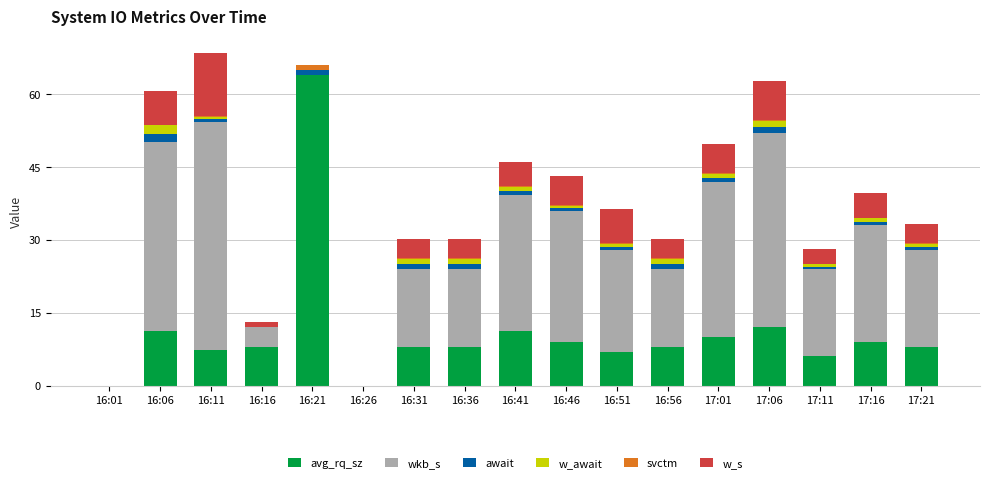

At which label does avg_rq_sz reach its peak?

16:21